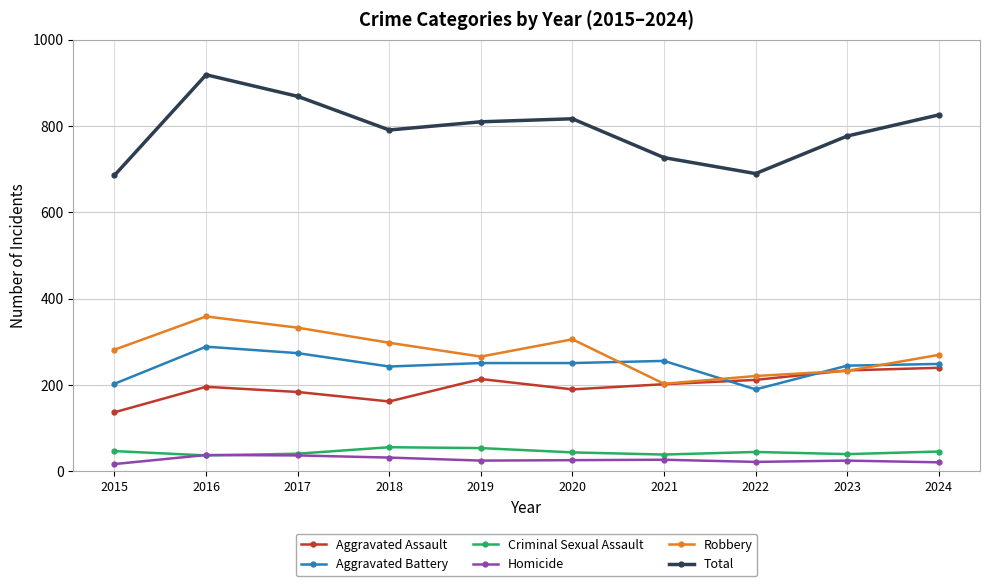

List the series in order of their peak value, highest first.

Total, Robbery, Aggravated Battery, Aggravated Assault, Criminal Sexual Assault, Homicide